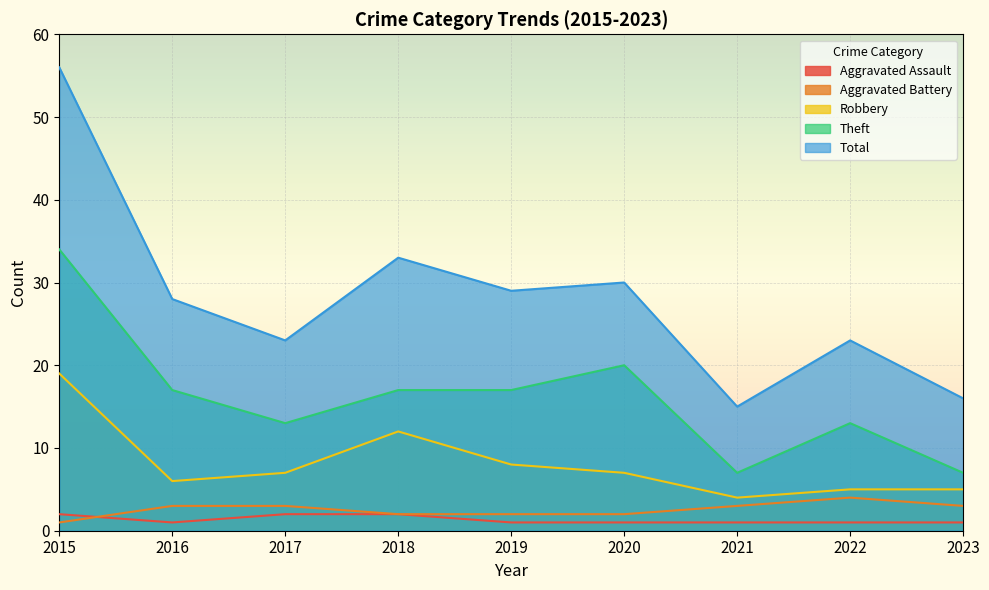

True or false: Total and Robbery intersect in this chart.

False